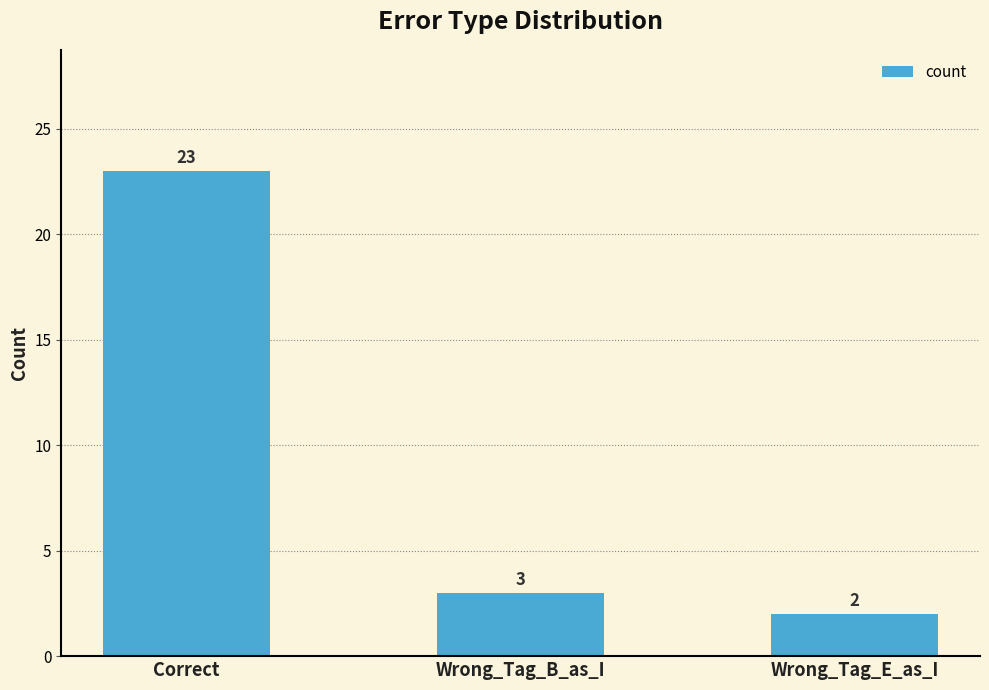

List the labels in order of value, largest first.

Correct, Wrong_Tag_B_as_I, Wrong_Tag_E_as_I